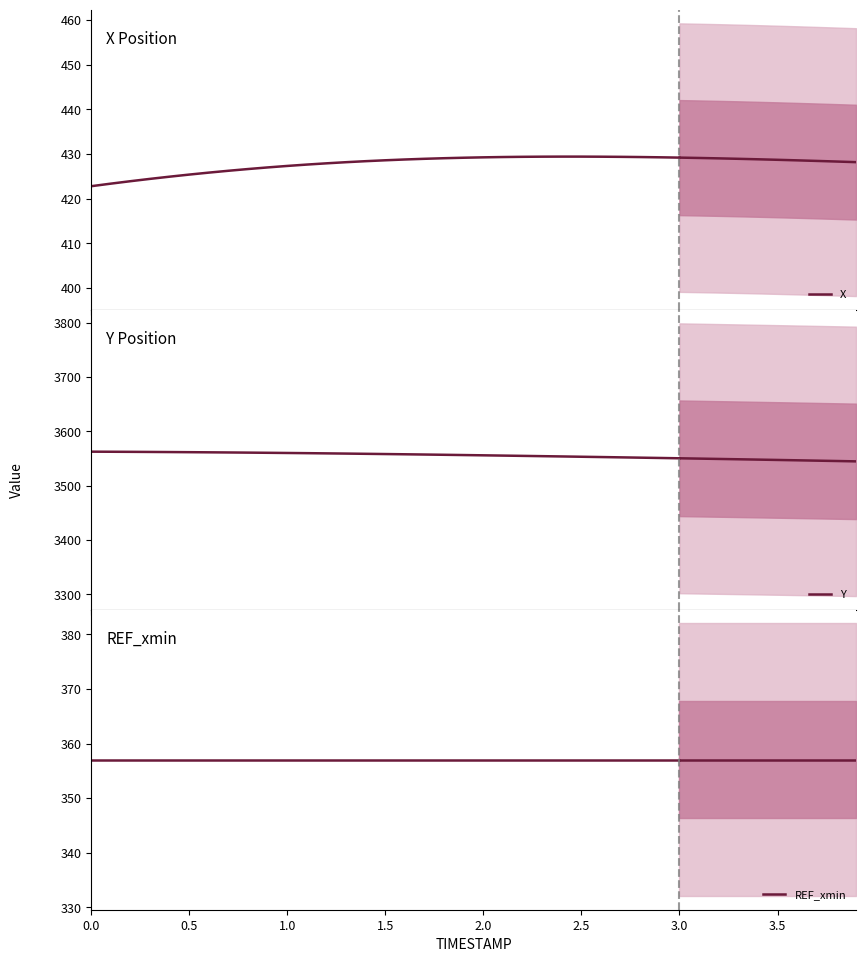

Is it true that REF_xmin equals 357.0 at 2.0?

True